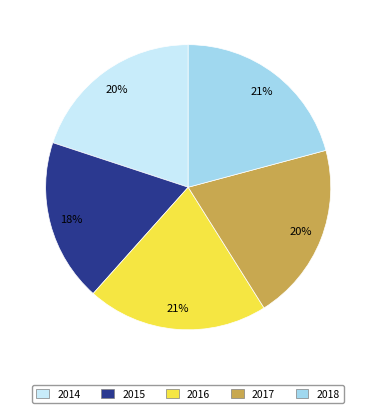

Count the number of slices in the pie.

5